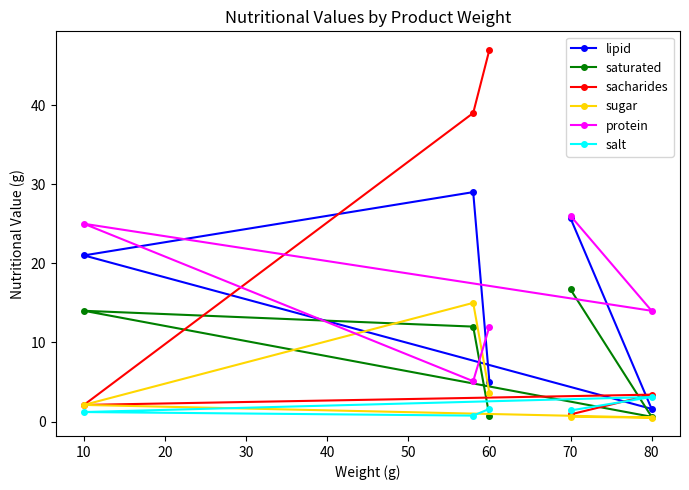

The salt series shows 1.4 at 70. True or false?

True